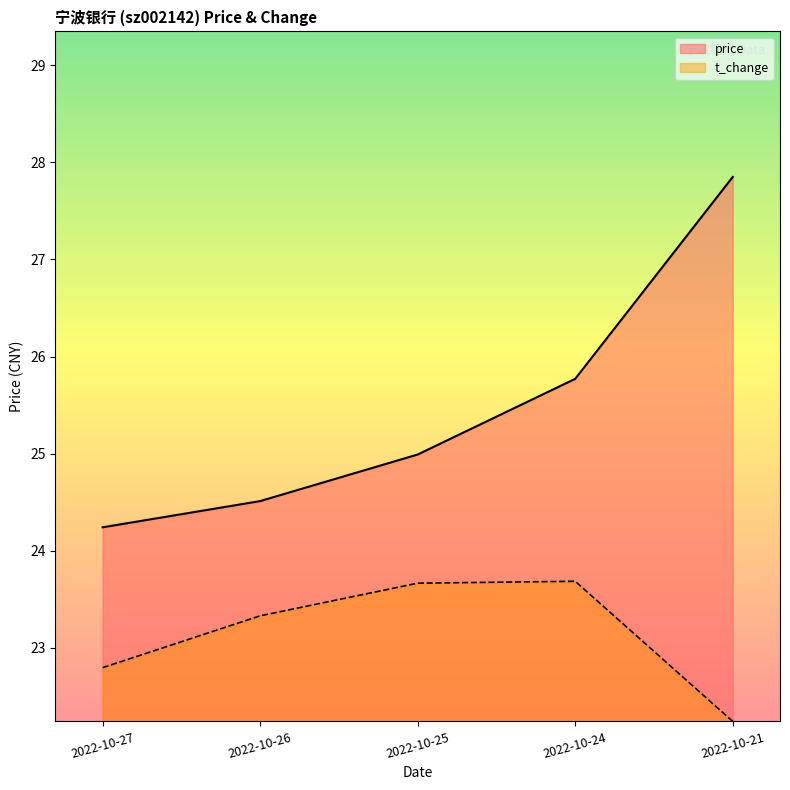

In t_change, how many points are higher than both neighbors (excluding endpoints)?

1